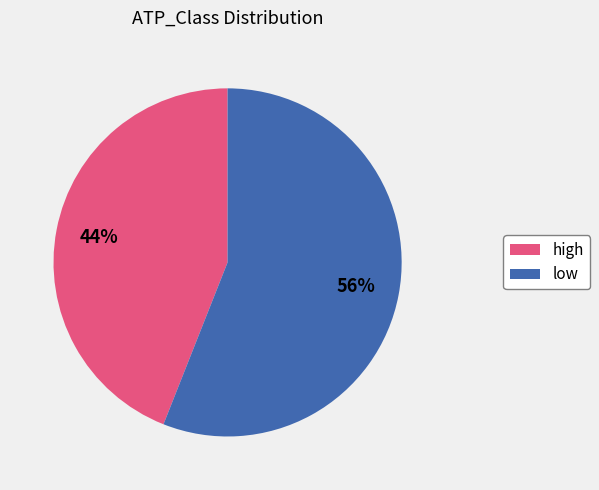

How many slices are in this pie chart?

2